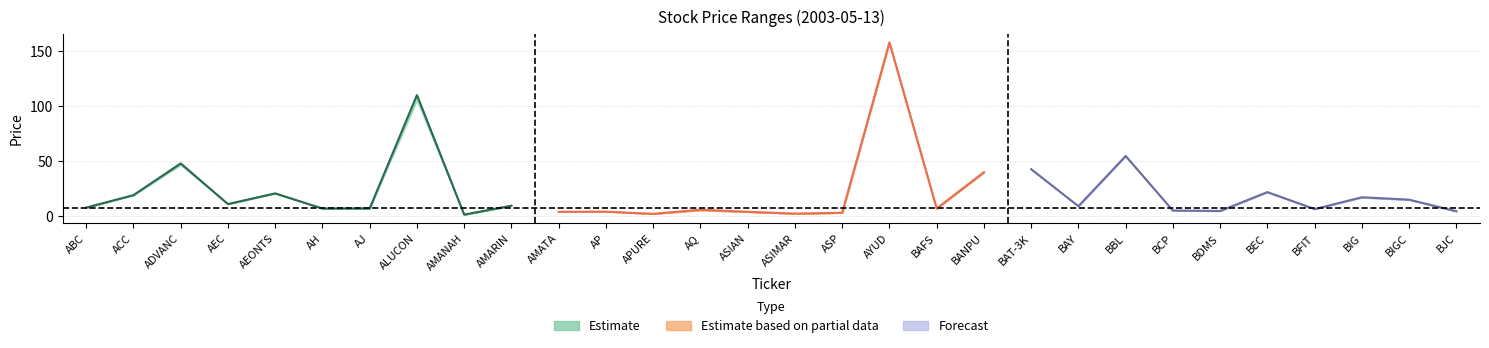

What is the sum of the open values at 19 and 27?

56.2